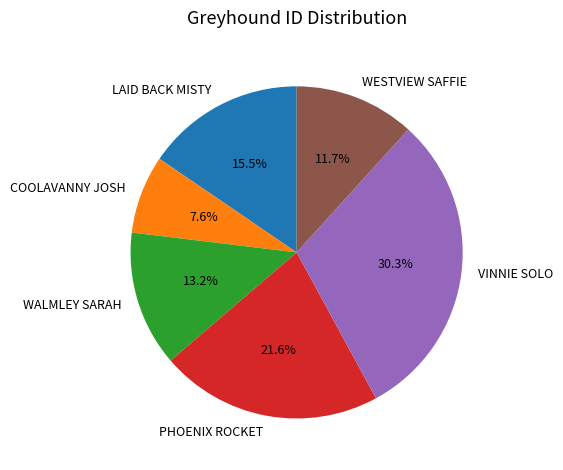

Which slice is the smallest?

COOLAVANNY JOSH